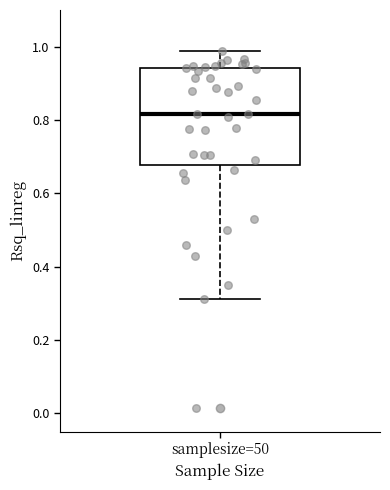

Transcribe this box plot: give where the median line is, the range the box spans, and where the two whiskers end, as read against the y-axis. The values are not printed on the chart, so give them approximately, as read against the axis.

median 0.82, box 0.68 to 0.94, whiskers 0.32 to 0.98